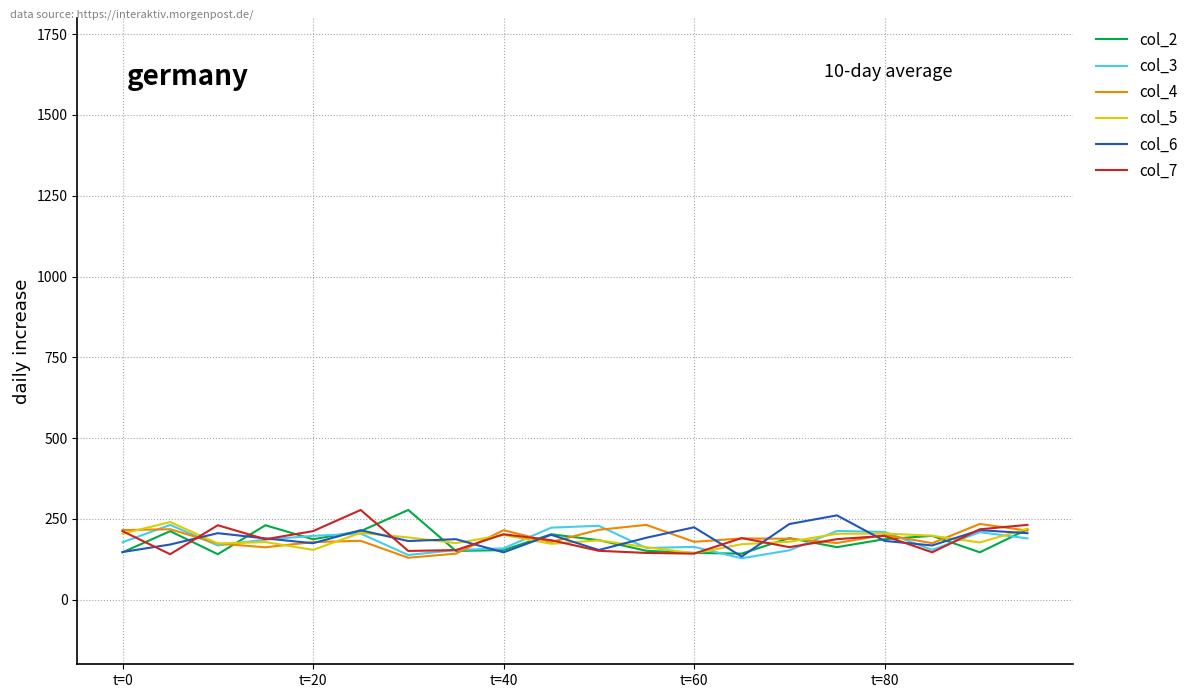

What are all the series names shown in the legend?

col_2, col_3, col_4, col_5, col_6, col_7